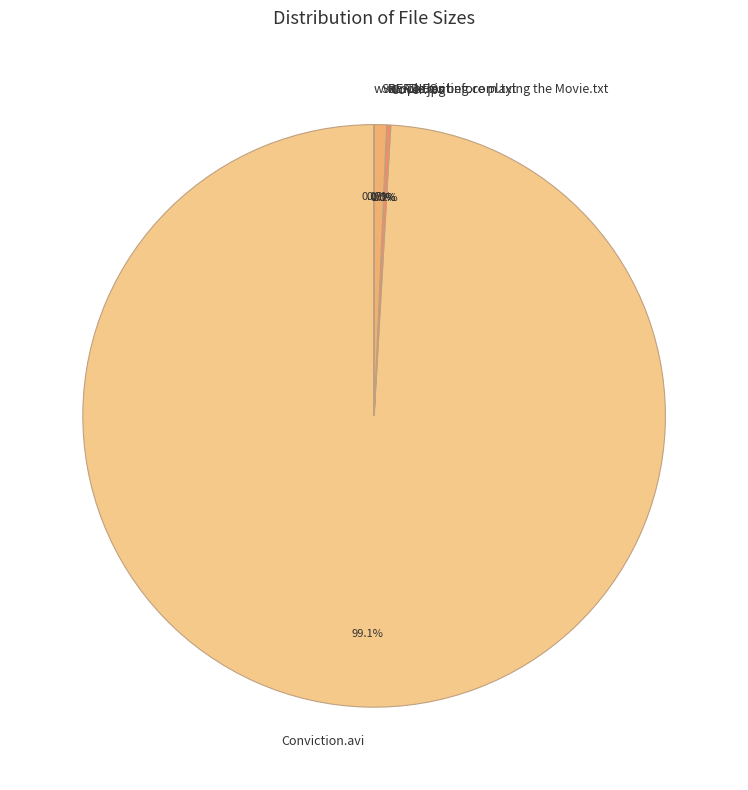

What portion of the pie excludes Sample.avi?

99.3%